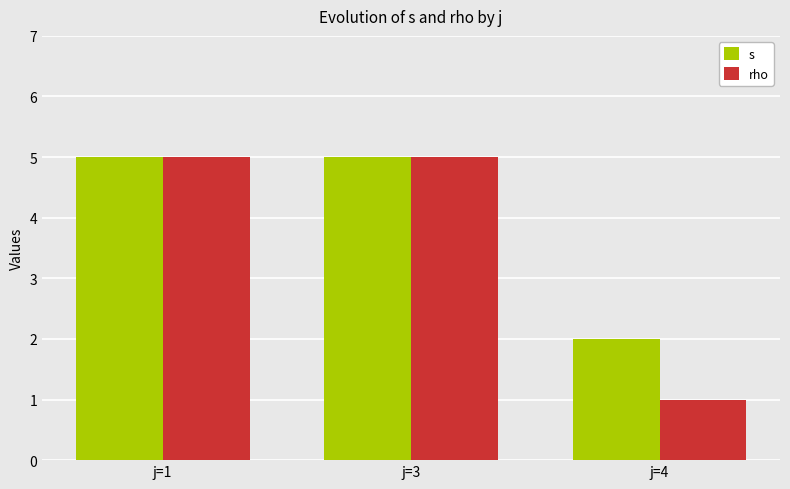

The value of s at j=1 is 3. True or false?

False